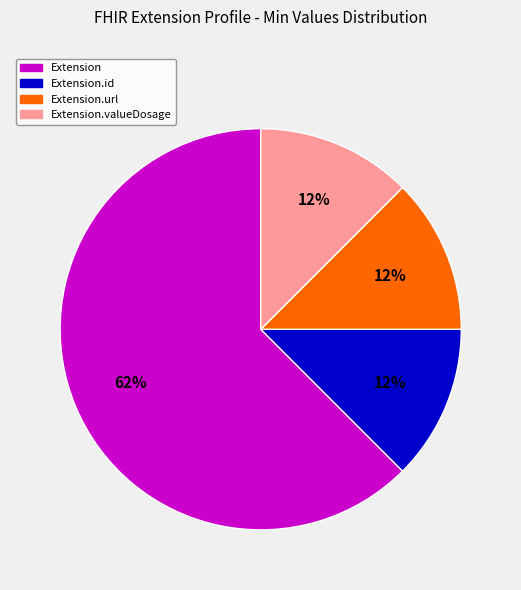

Which slice is the largest?

Extension